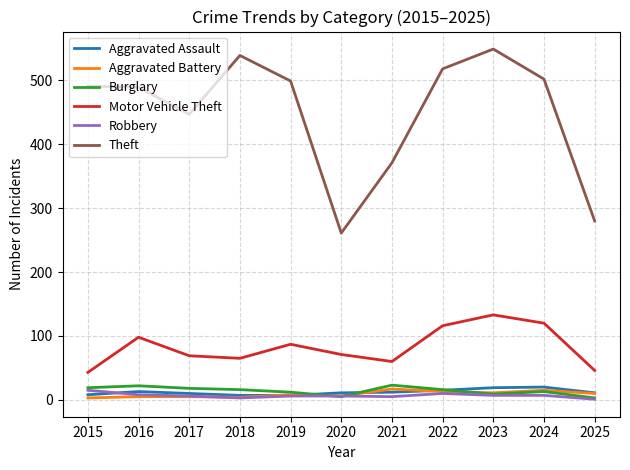

Which series has the widest spread of values?

Theft